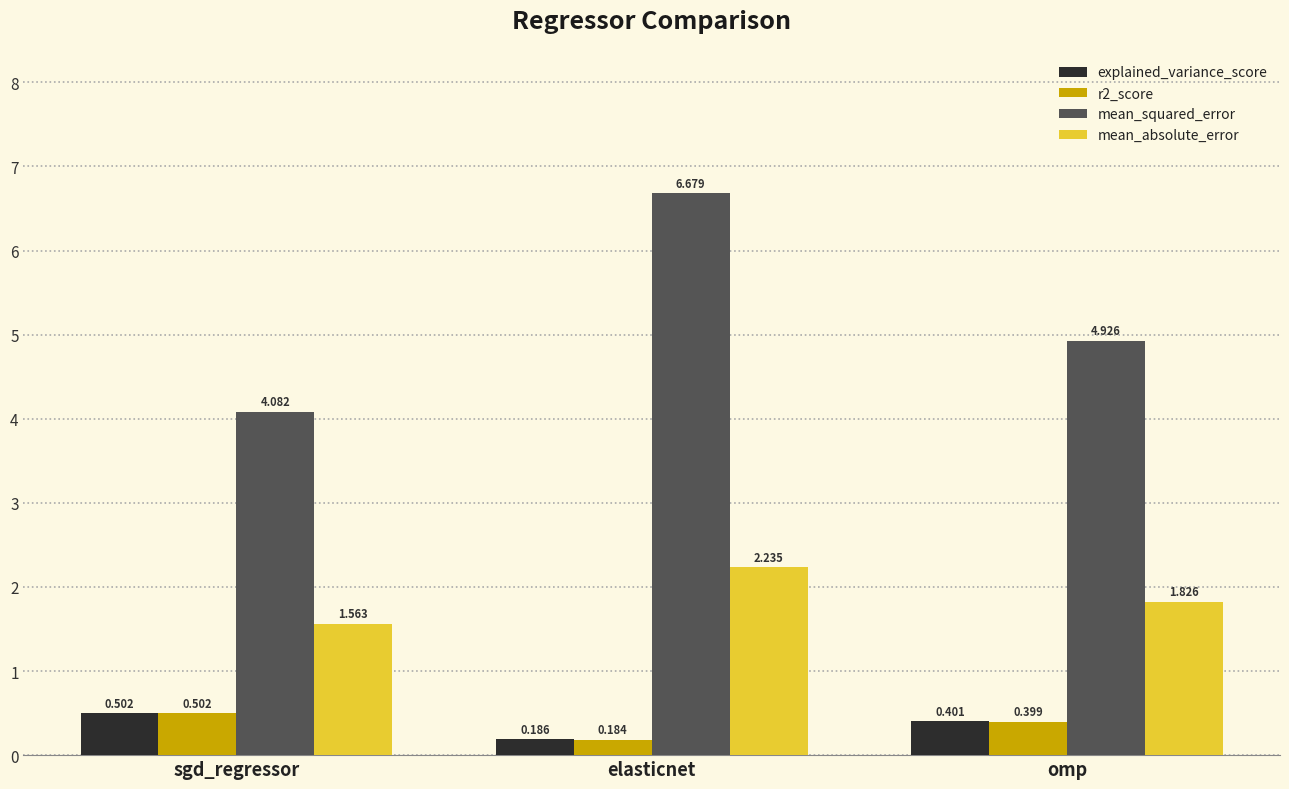

Count the number of data series in this chart.

4